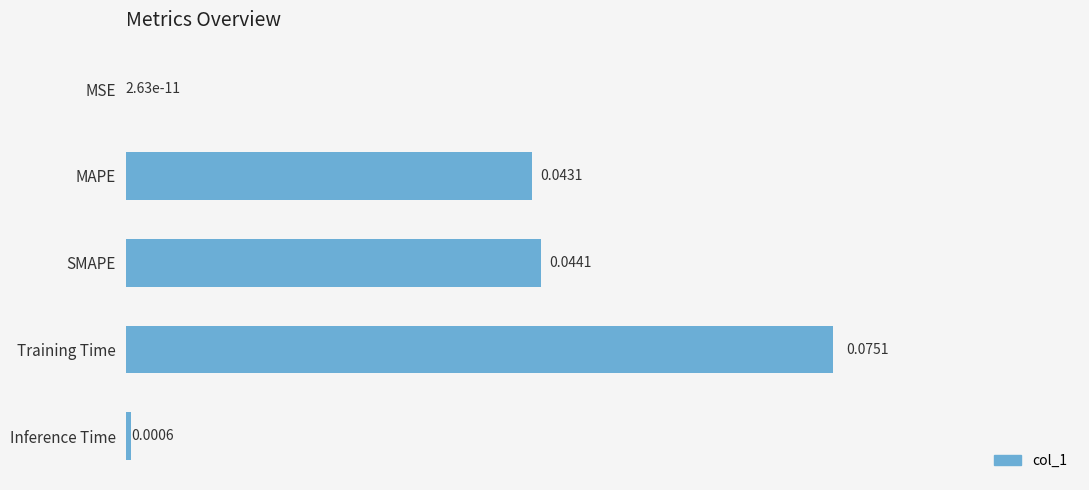

At which category does the chart reach its peak across all series?

Training Time